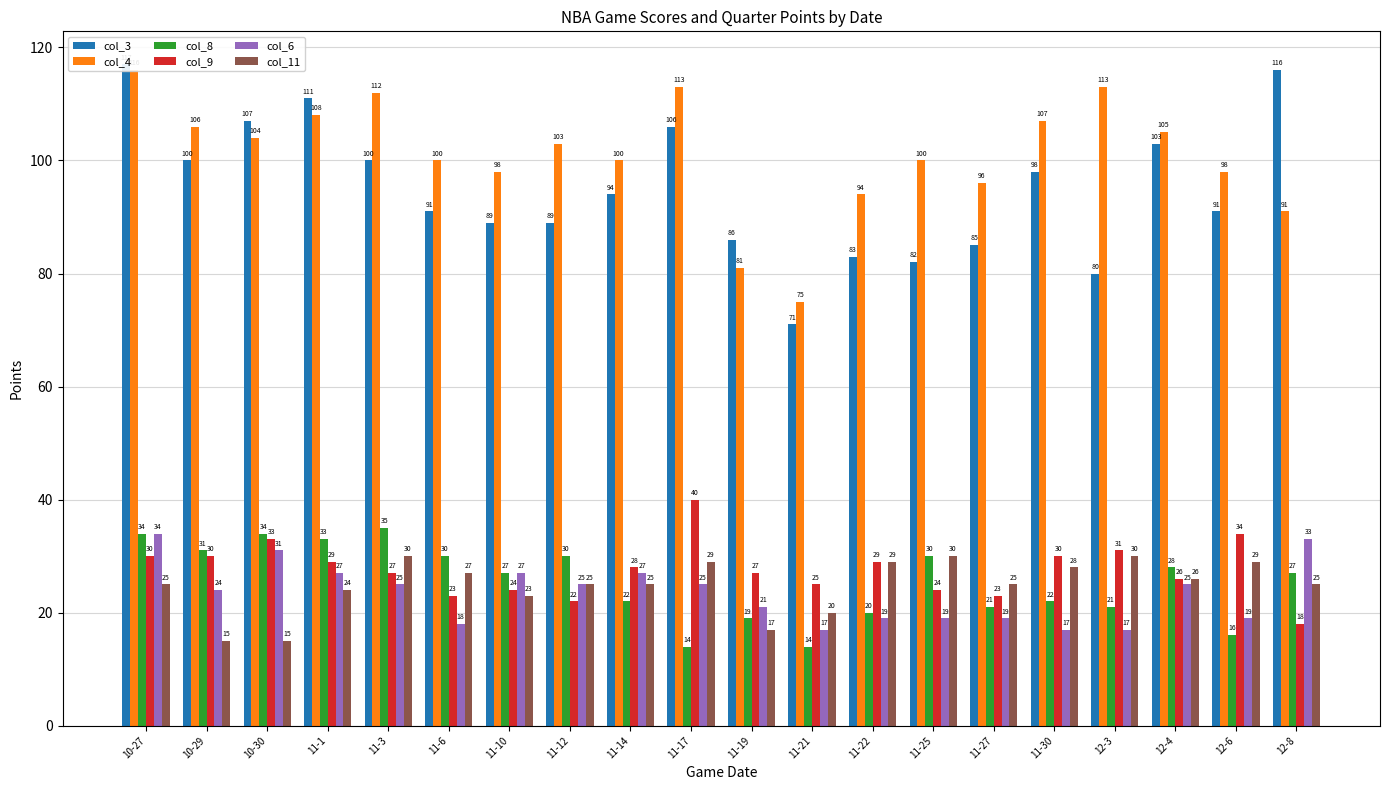

Does the chart contain any negative values?

No